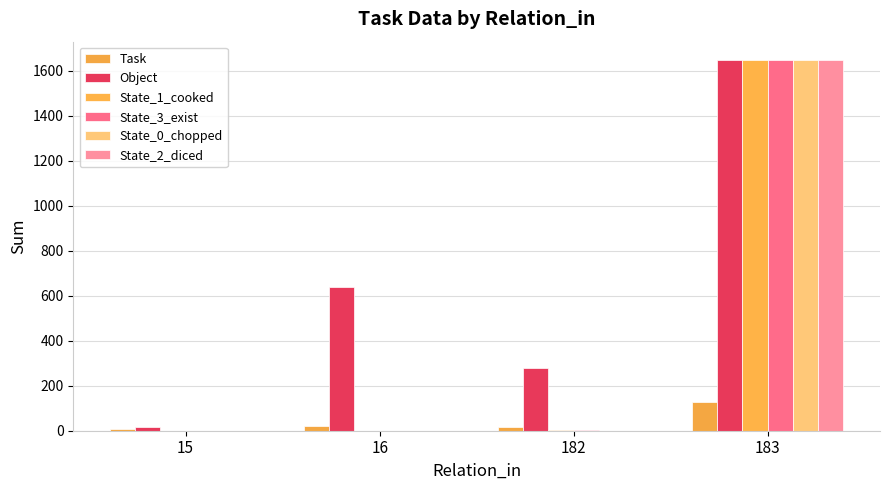

Is the value of Task at 16 greater than the value of State_2_diced at 182?

Yes